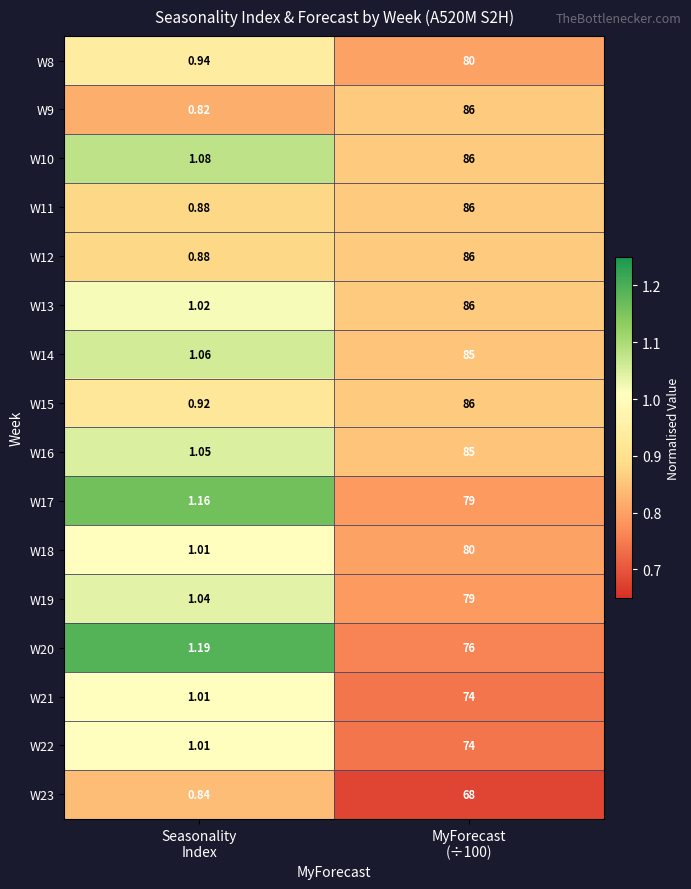

How many data points in W12 are less than 86?

1